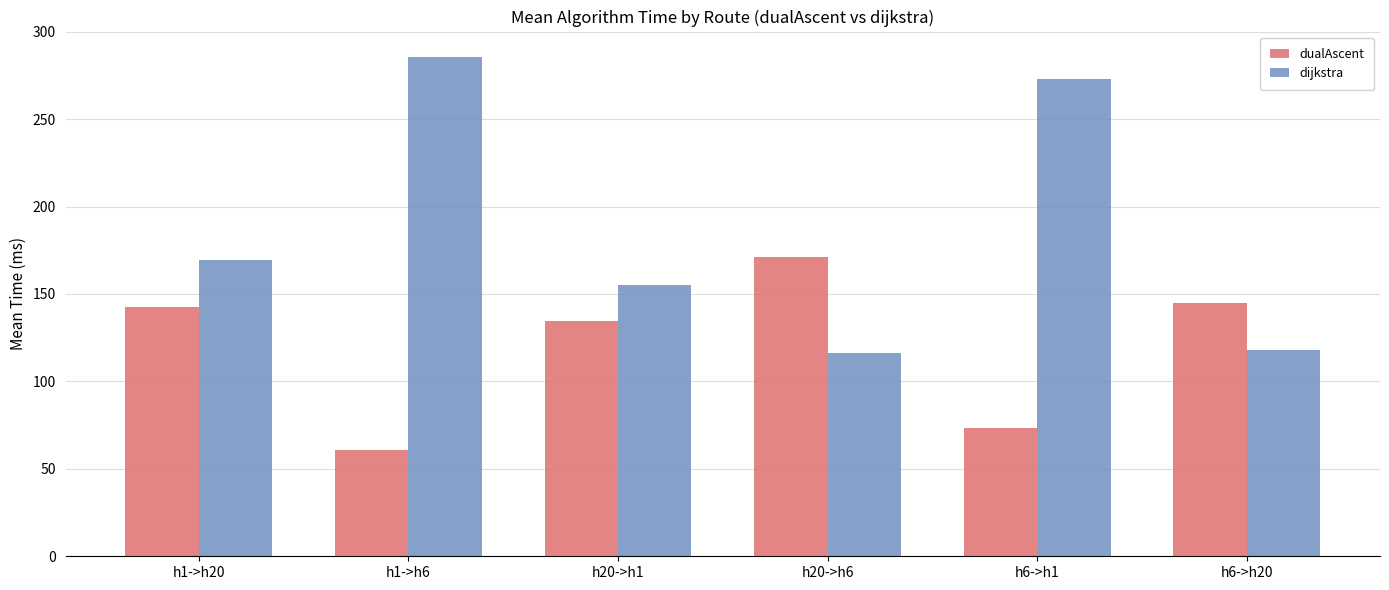

Which category has the lowest value in the dualAscent series?

h1->h6